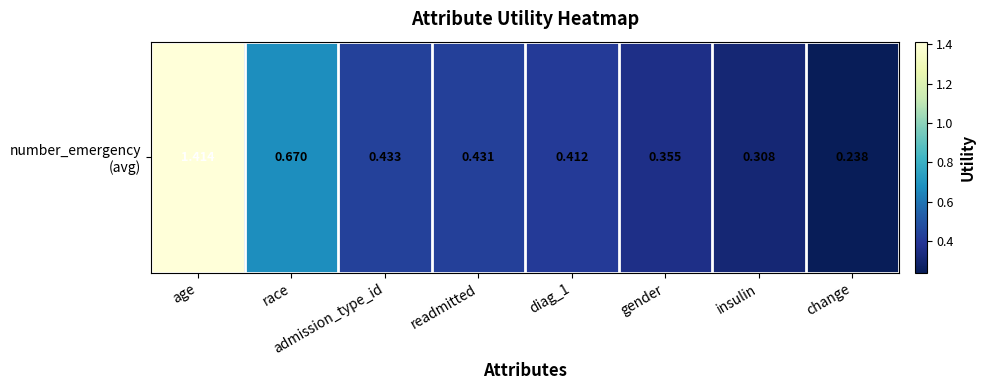

Reading right to left, transcribe all the data shown in this chart.

change=0.2	insulin=0.3	gender=0.4	diag_1=0.4	readmitted=0.4	admission_type_id=0.4	race=0.7	age=1.4